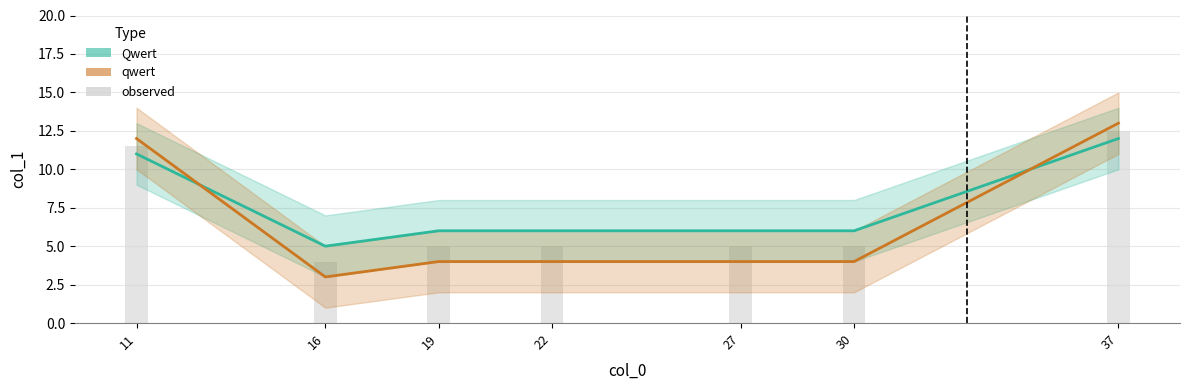

What is the value of the observed bar at the 2nd from the left?

4.0